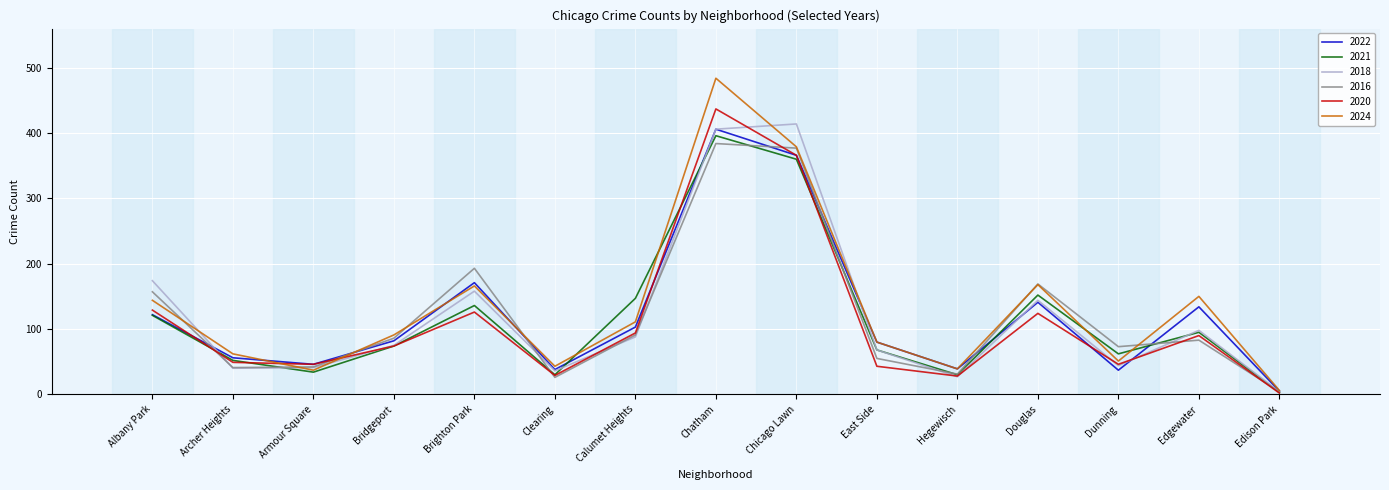

Is the value of 2018 at Edgewater greater than the value of 2020 at Edison Park?

Yes